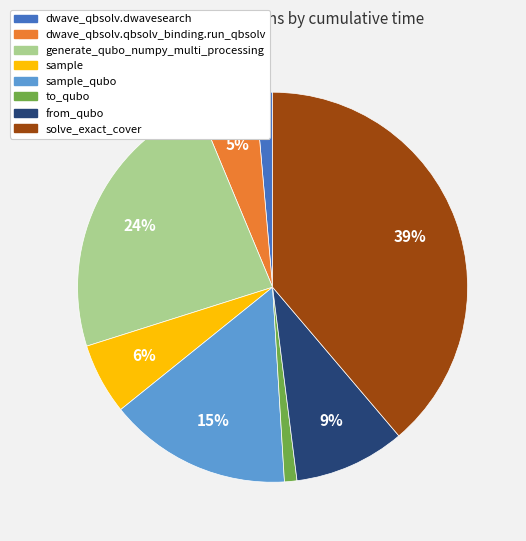

How many segments does this pie chart have?

8